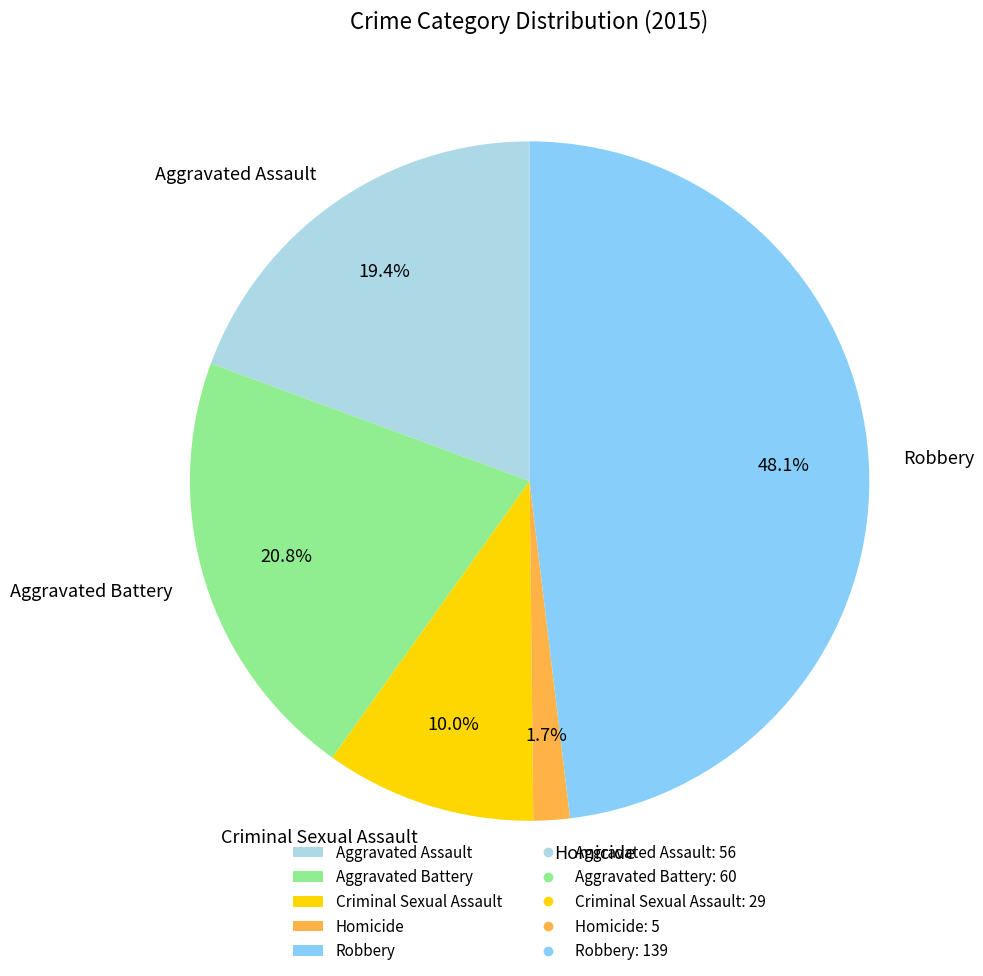

True or false: Aggravated Battery accounts for 21% of the total.

True